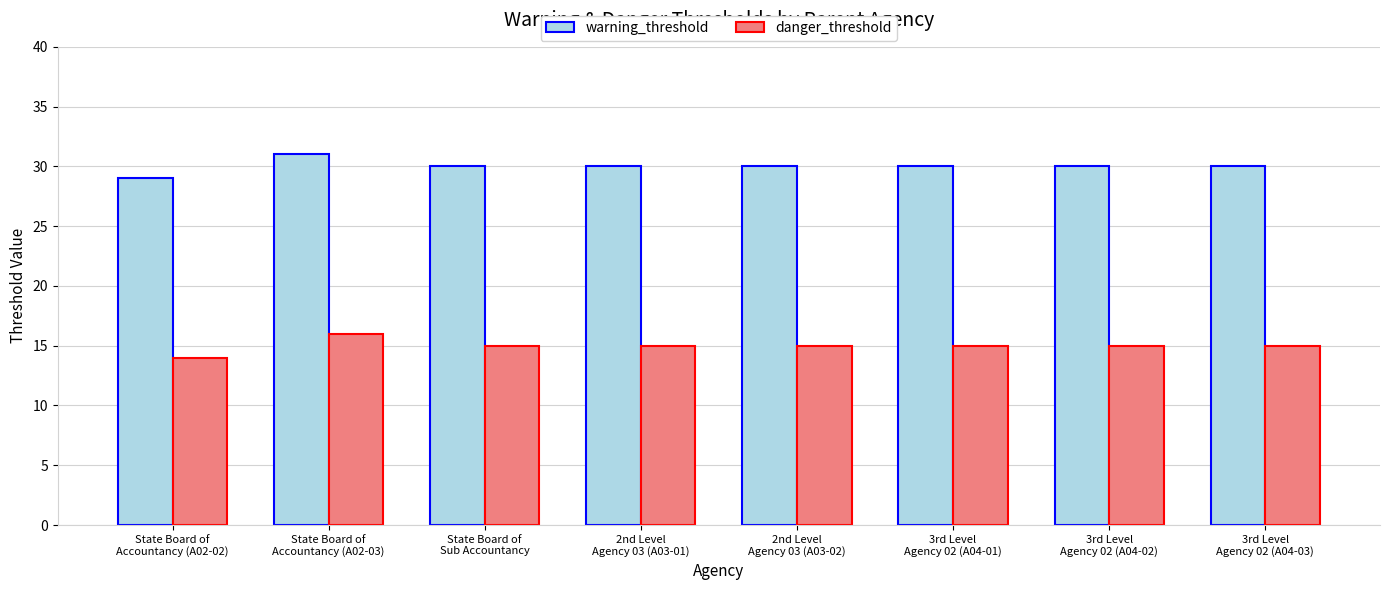

What are all the series names shown in the legend?

warning_threshold, danger_threshold